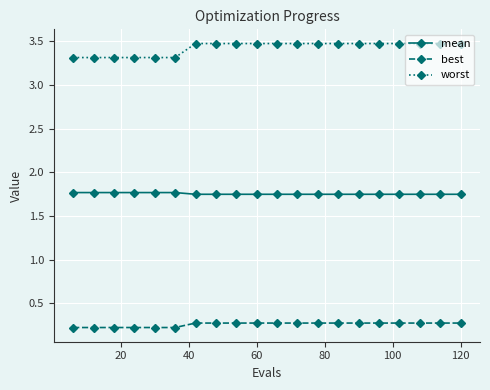

Which series has the largest total across all categories?

worst